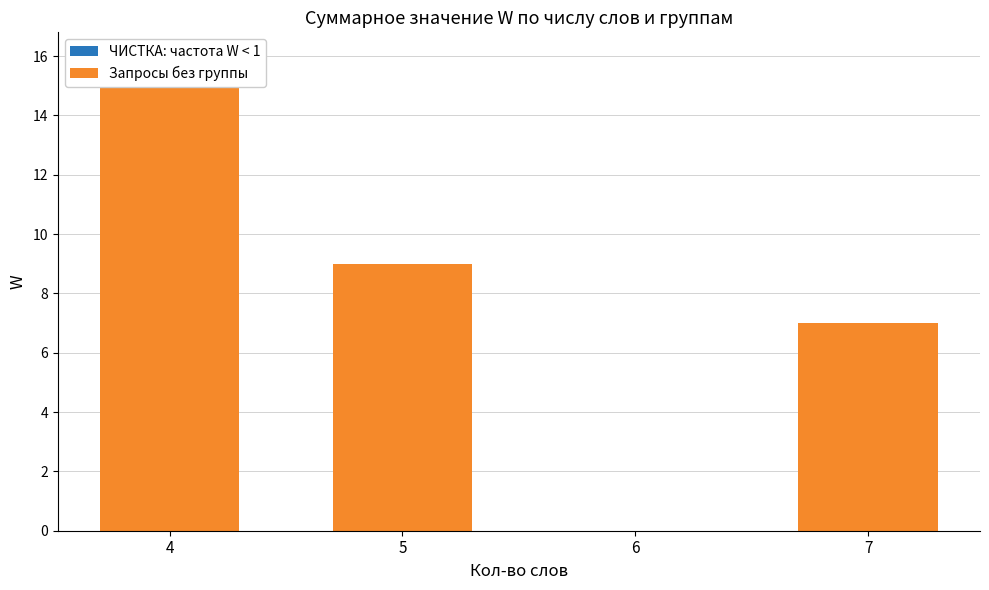

How many bars are there in total?

8